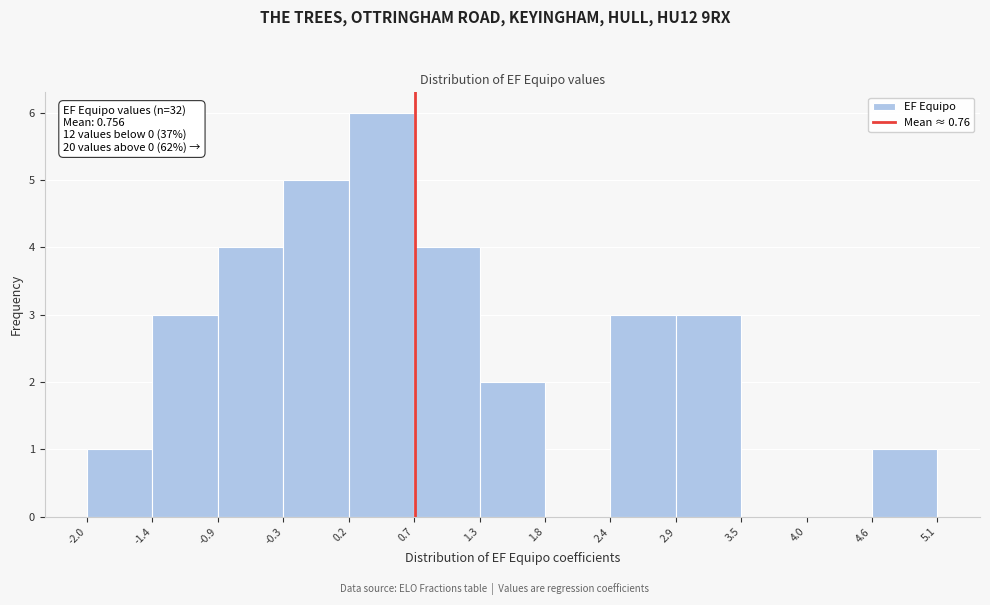

Over which range of the x-axis is the bar tallest?

0.2 to 0.7